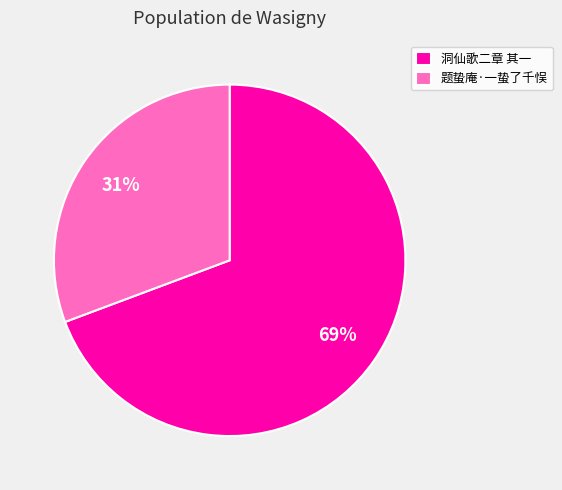

To the nearest percent, what is the combined percentage of 题蛰庵·一蛰了千悮 and 洞仙歌二章 其一?

100%